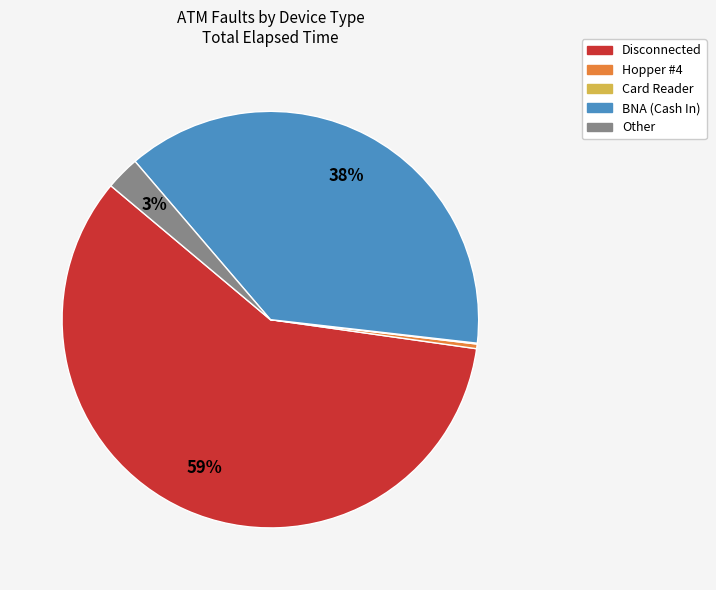

To the nearest percent, what is the difference between the largest and smallest slice percentages?

59%